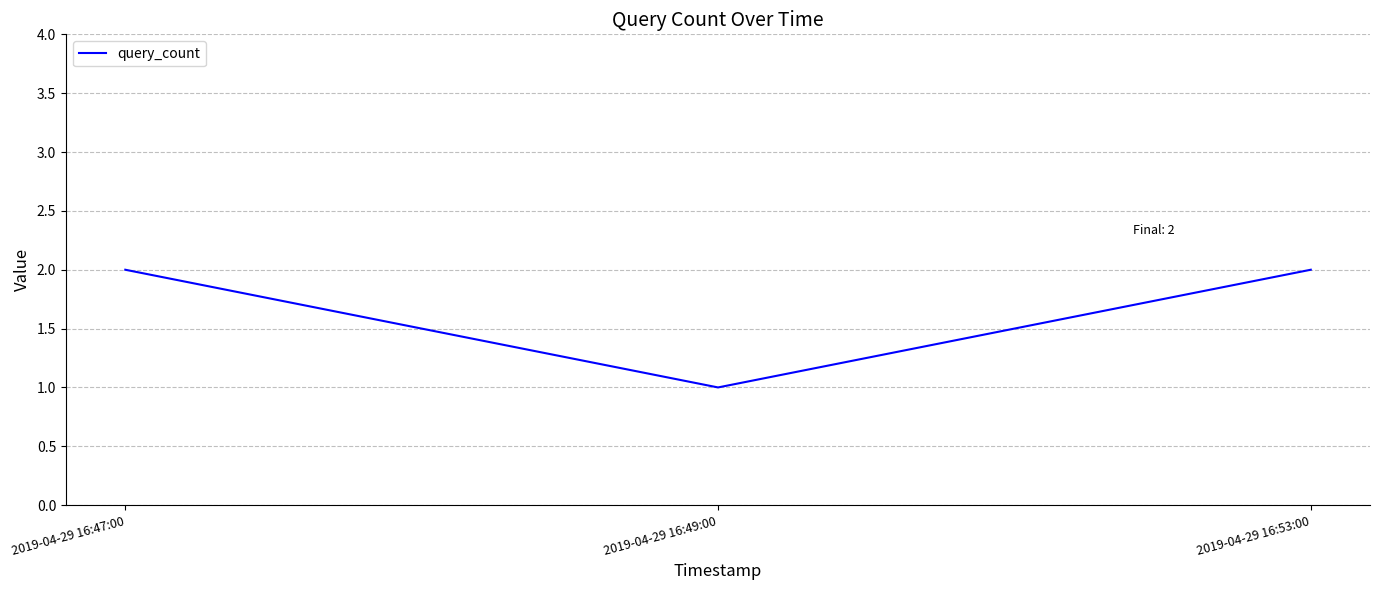

The value at 2019-04-29 16:53:00 is 3. True or false?

False